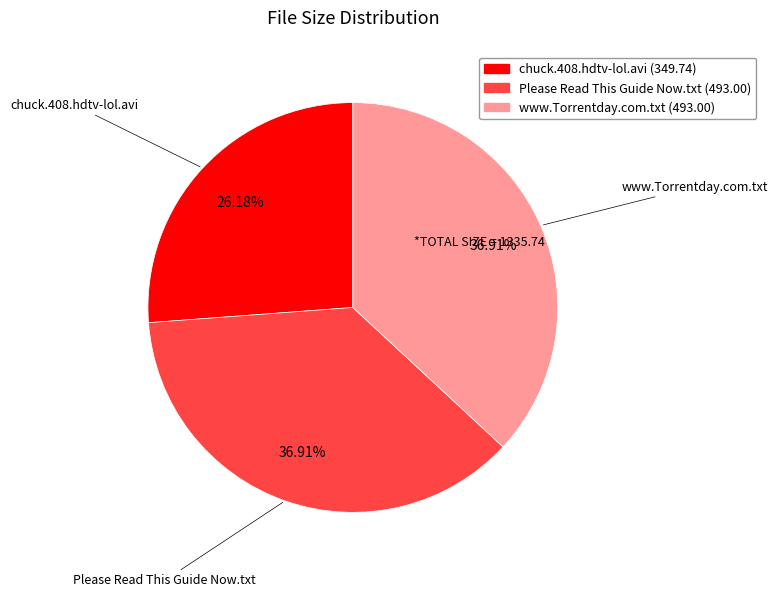

To the nearest percent, what is the average slice percentage?

33%